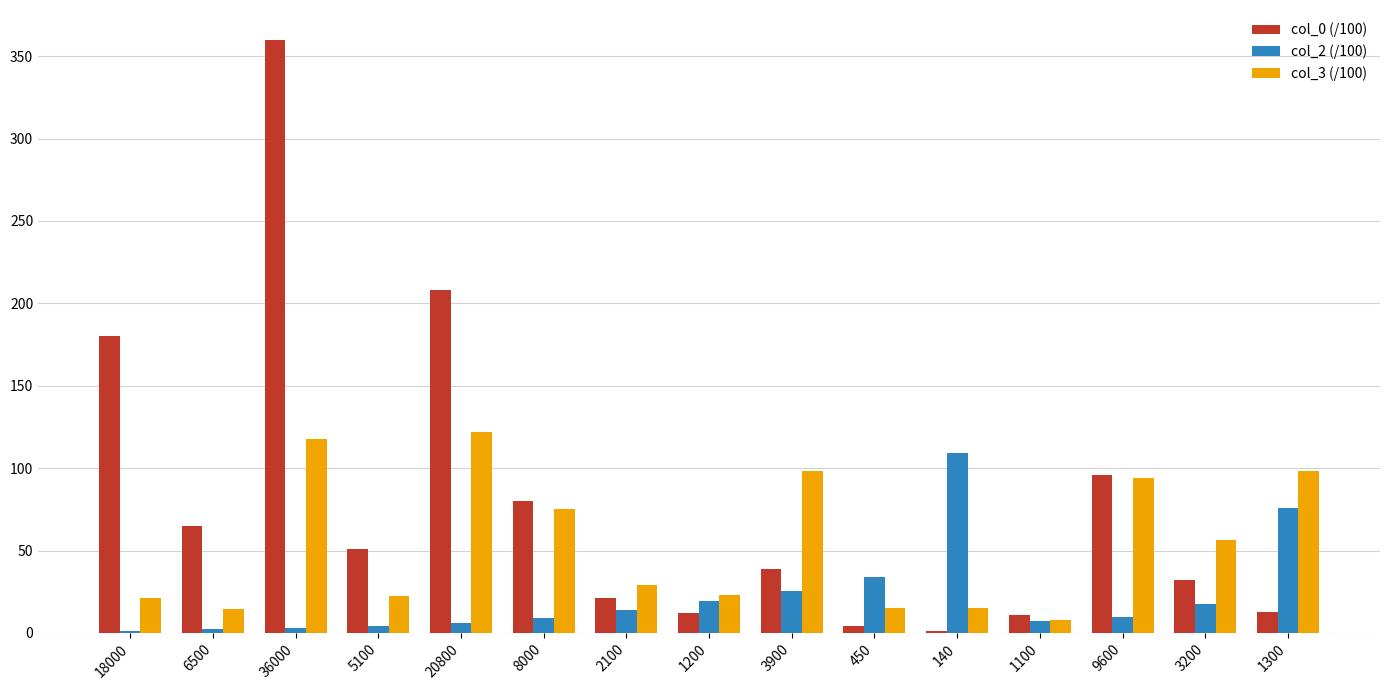

Is it true that col_0 (/100) equals 1.4 at 140?

True